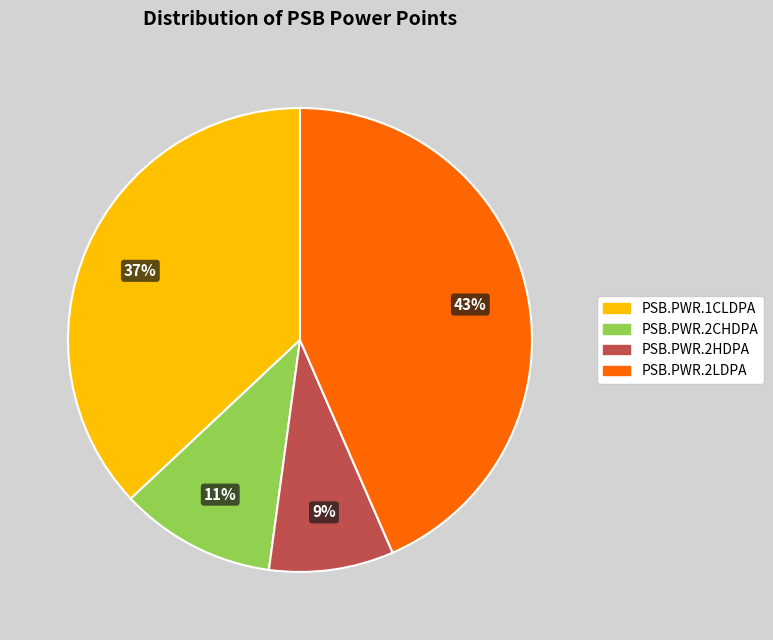

What is the largest slice in the pie chart?

PSB.PWR.2LDPA